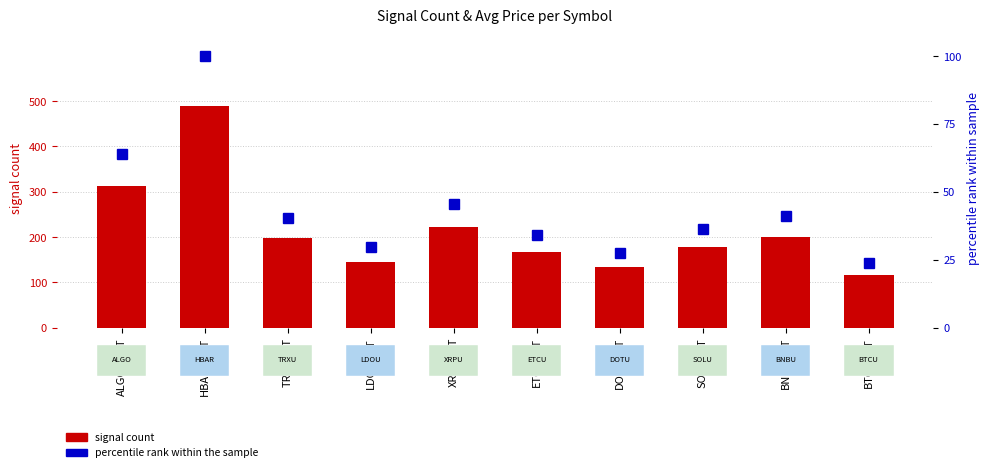

Which series has the widest spread of values?

signal count